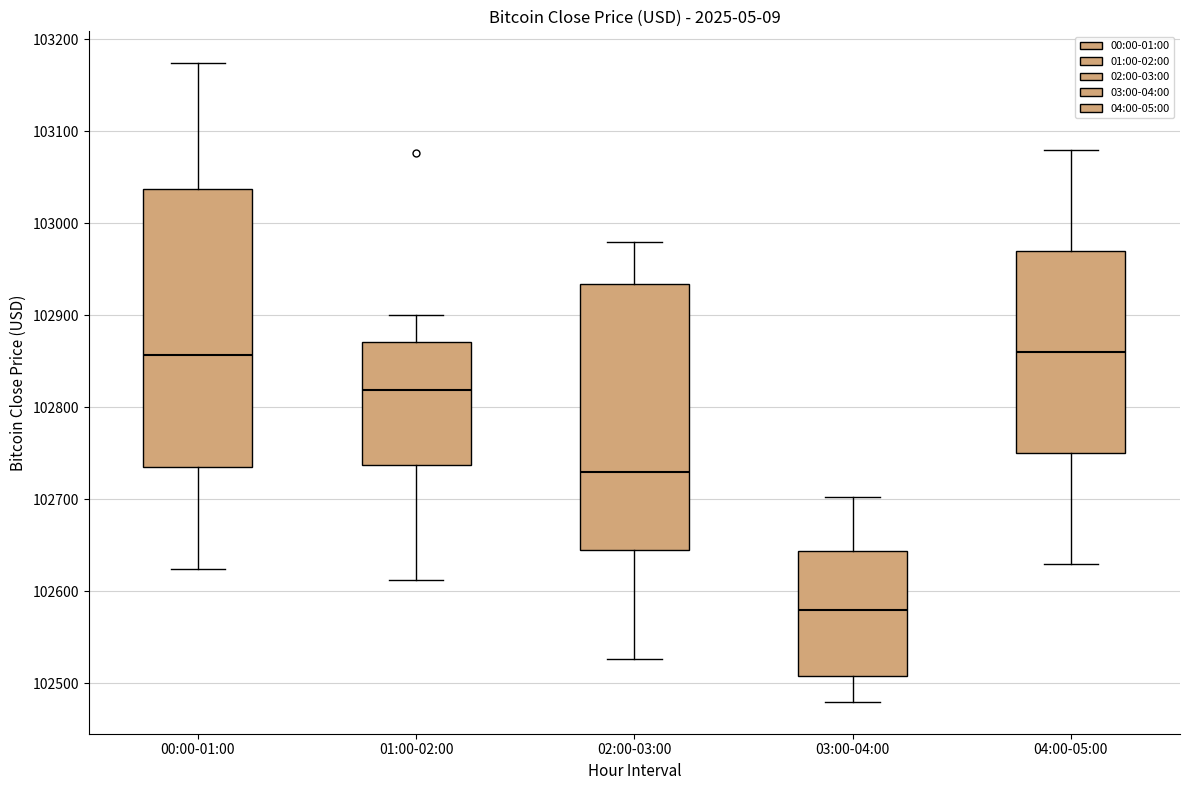

Reading left to right, transcribe this box plot: for each box, give where its median line is, the range the box spans, and where its two whiskers end, as read against the y-axis. The values are not printed on the chart, so give them approximately, as read against the axis.

00:00-01:00: median 102860, box 102740 to 103040, whiskers 102620 to 103170
01:00-02:00: median 102820, box 102740 to 102870, whiskers 102610 to 102900
02:00-03:00: median 102730, box 102650 to 102930, whiskers 102530 to 102980
03:00-04:00: median 102580, box 102510 to 102640, whiskers 102480 to 102700
04:00-05:00: median 102860, box 102750 to 102970, whiskers 102630 to 103080